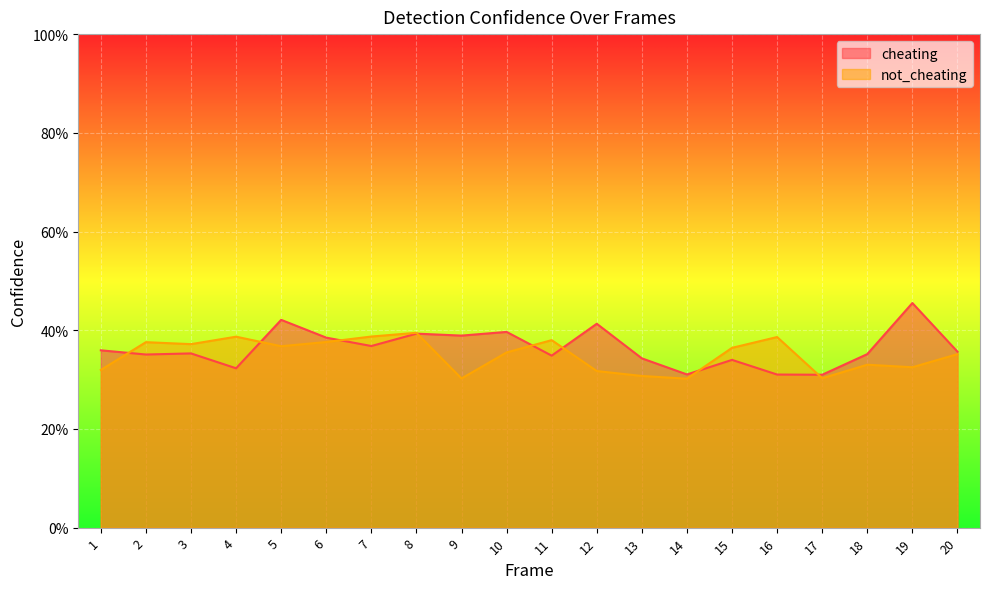

Between which two adjacent categories do not_cheating and cheating first intersect?

1 and 2